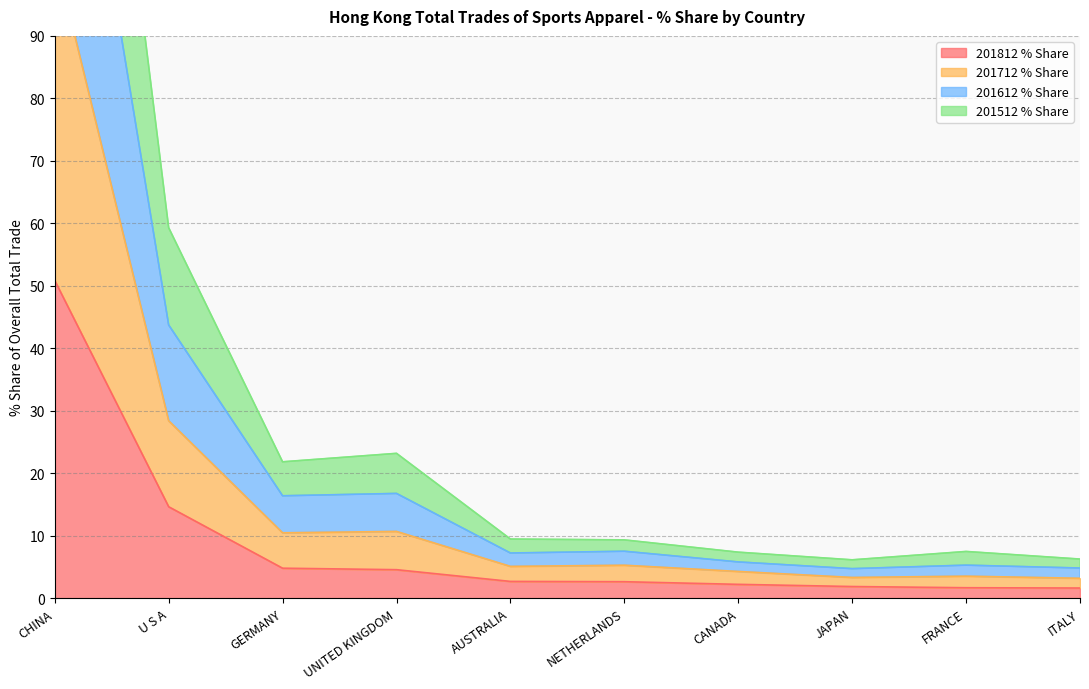

Which category has the highest value in the 201812 % Share series?

CHINA